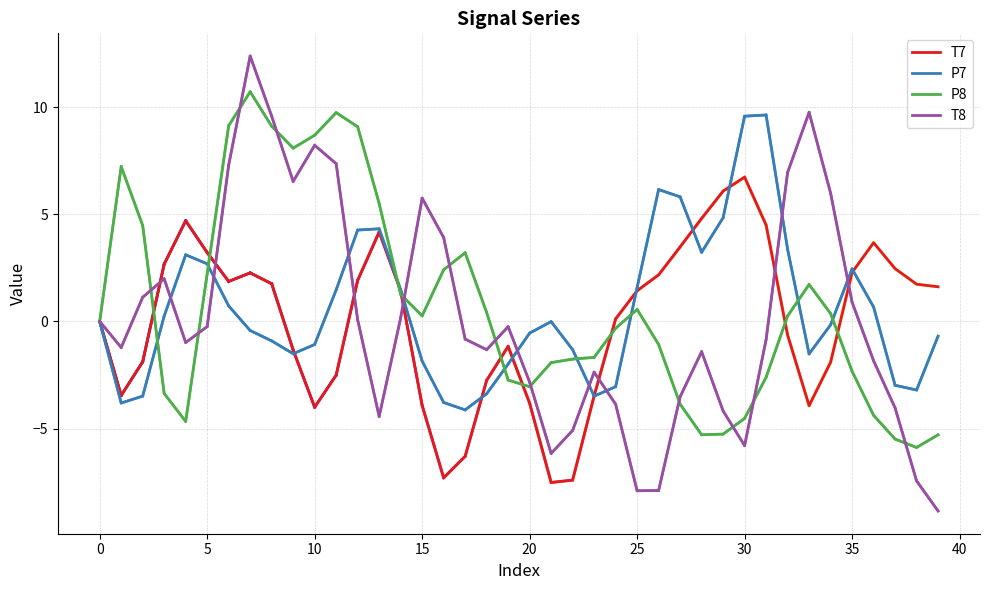

In T8, how many points are lower than both neighbors (excluding endpoints)?

8